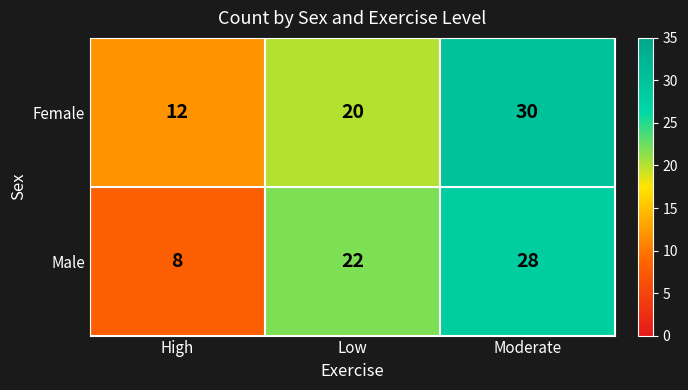

Which series changed the most between Low and Moderate?

Female